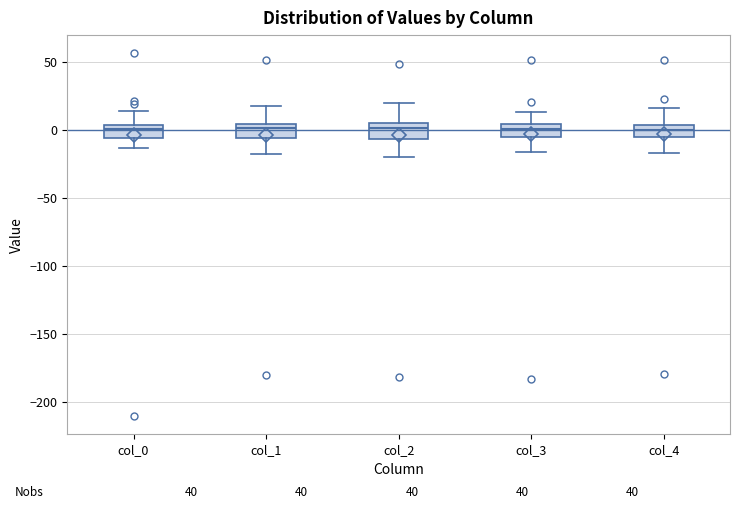

Reading left to right, read every box against the y-axis: the position of its median line, the range the box covers, and the ends of its whiskers. The values are not printed on the chart, so give them approximately, as read against the axis.

col_0: median 0, box -5 to 5, whiskers -15 to 15
col_1: median 0, box -5 to 5, whiskers -20 to 15
col_2: median 0, box -5 to 5, whiskers -20 to 20
col_3: median 0, box -5 to 5, whiskers -15 to 15
col_4: median 0, box -5 to 5, whiskers -15 to 15